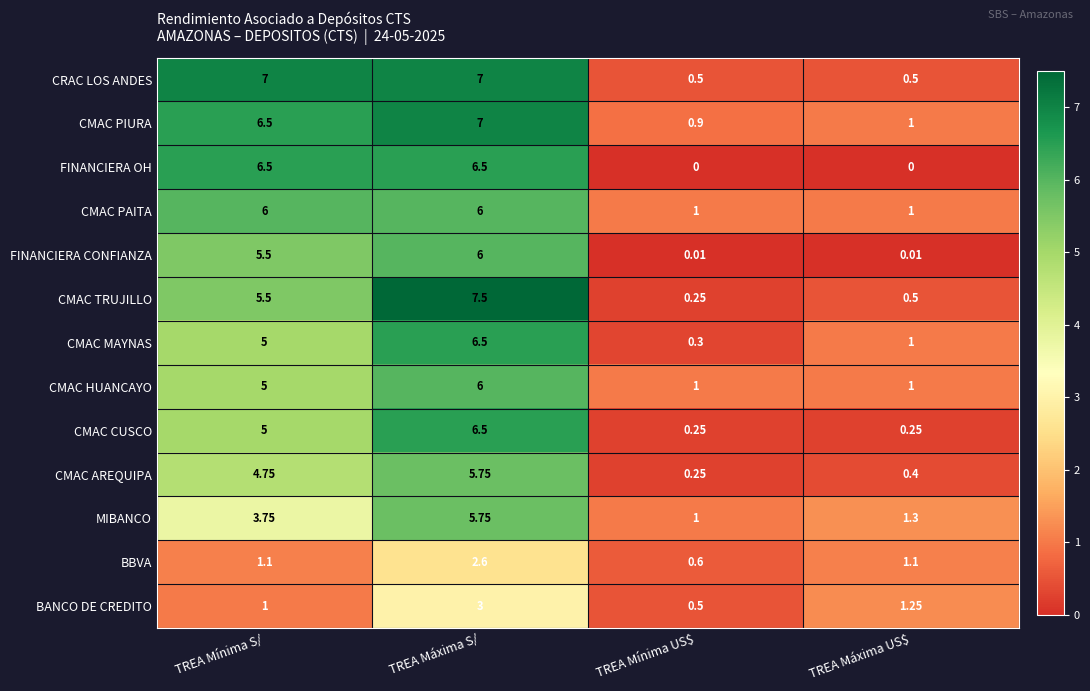

What is the greatest value displayed?

7.5